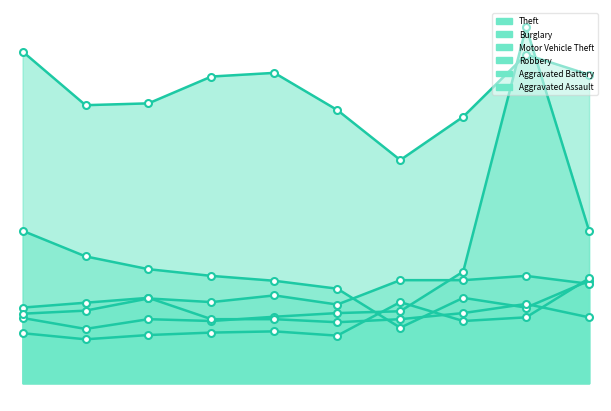

What is the difference between the second highest and second lowest values in the Aggravated Battery series?

50